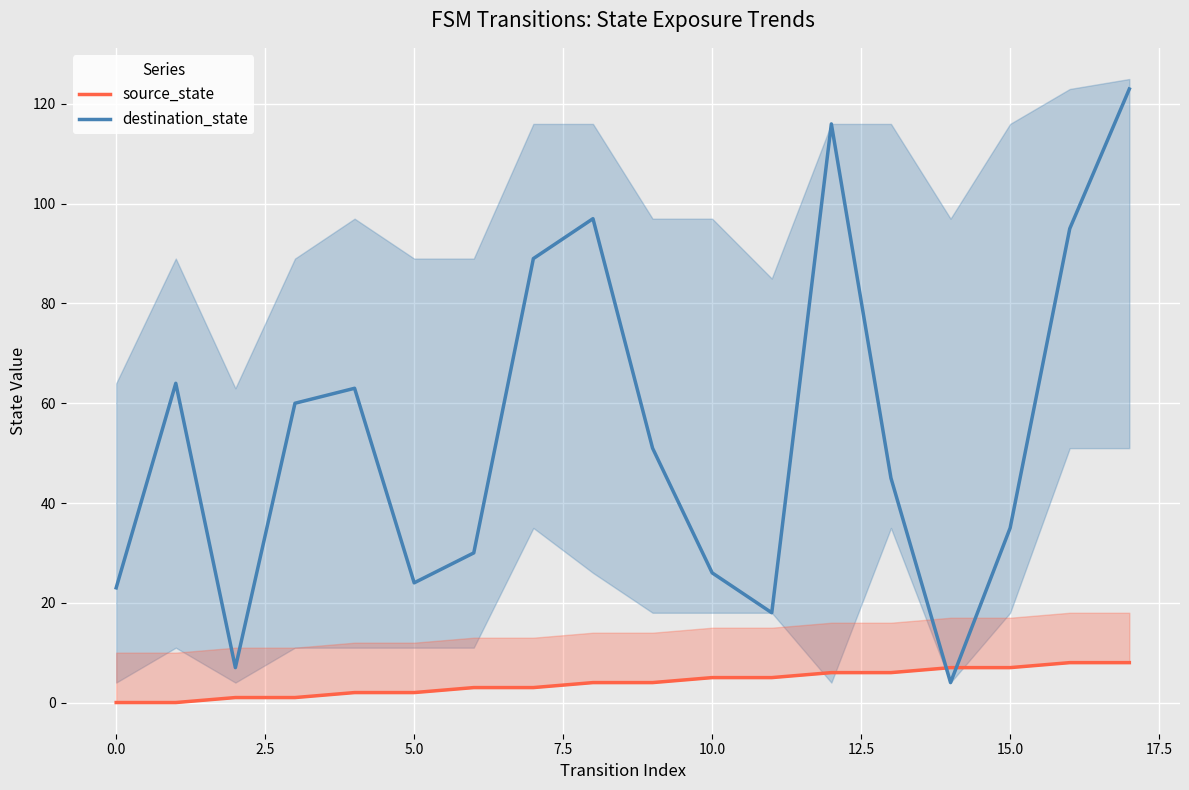

Which has a higher value, 11 or 14?

14